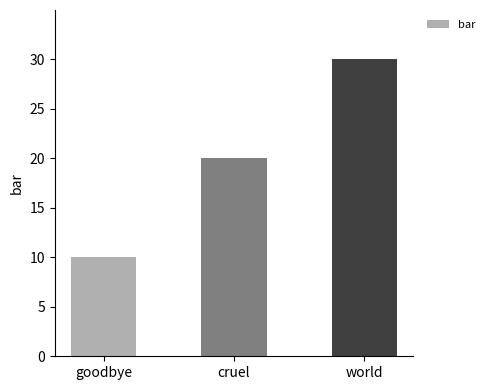

Rank the categories by value from highest to lowest.

world, cruel, goodbye